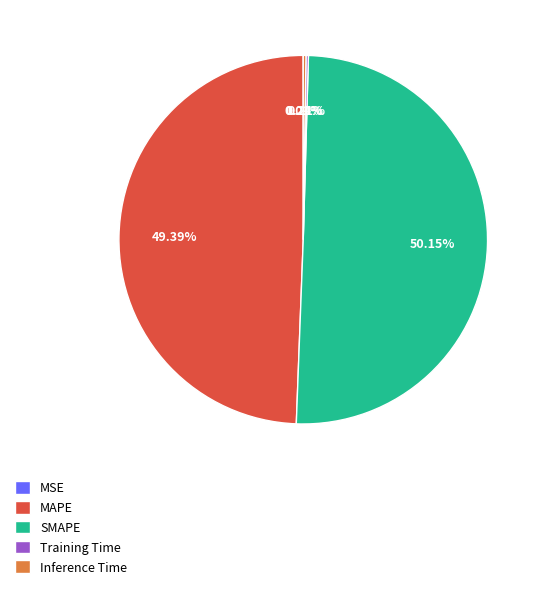

Which category has the biggest portion of the pie?

SMAPE